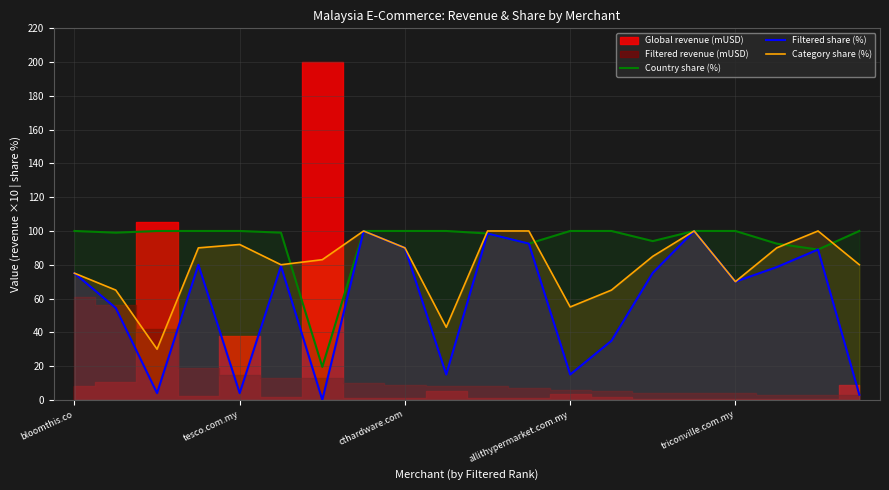

At how many categories does at least one series exceed 83?

19